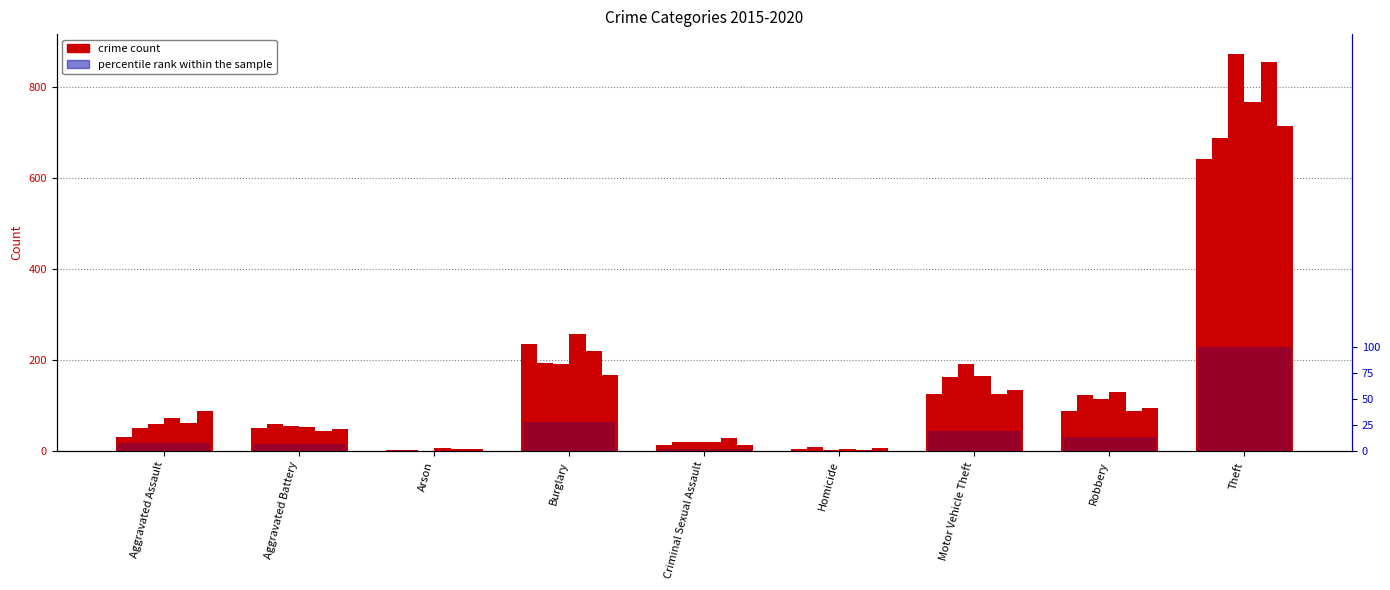

Reading left to right, list all the values displayed in this chart.

7.5	6.4	0.0	27.6	2.0	0.1	19.5	13.6	100.0